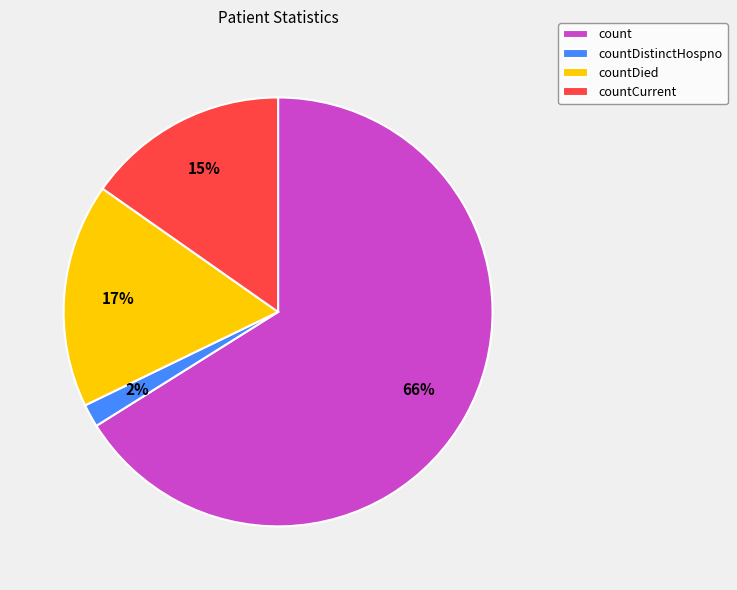

To the nearest percent, what percentage of the pie is count?

66%